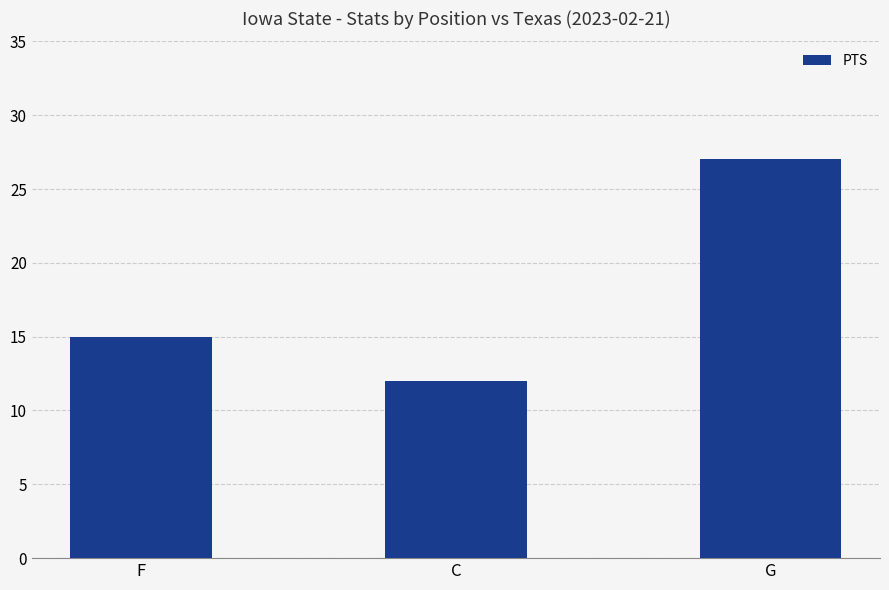

Reading right to left, list all the values displayed in this chart.

G=27	C=12	F=15